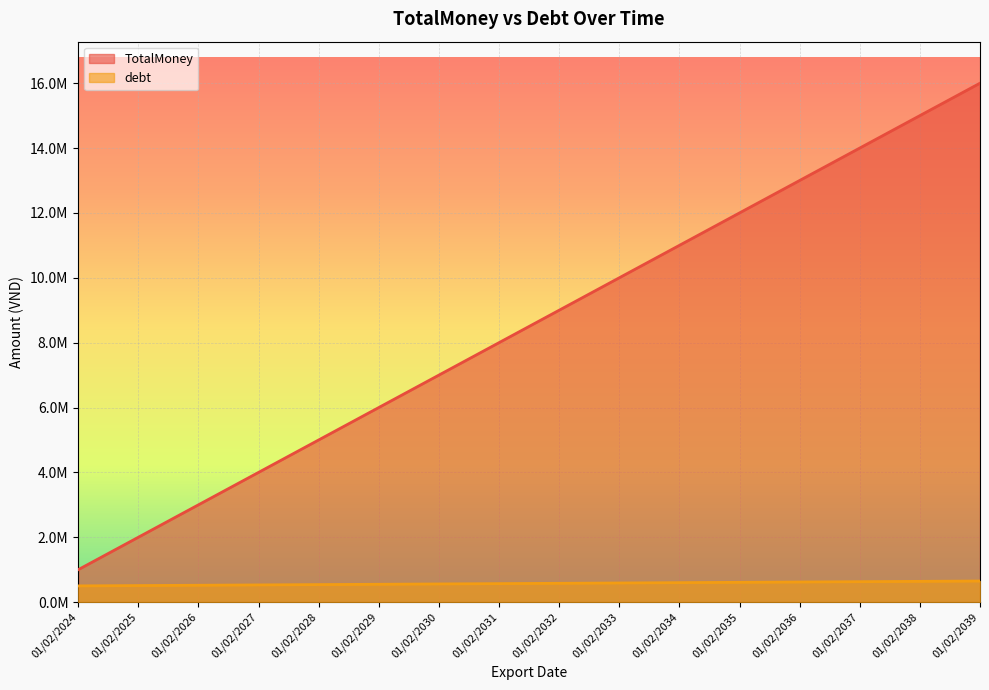

True or false: debt has more than 1 interior local peaks.

False